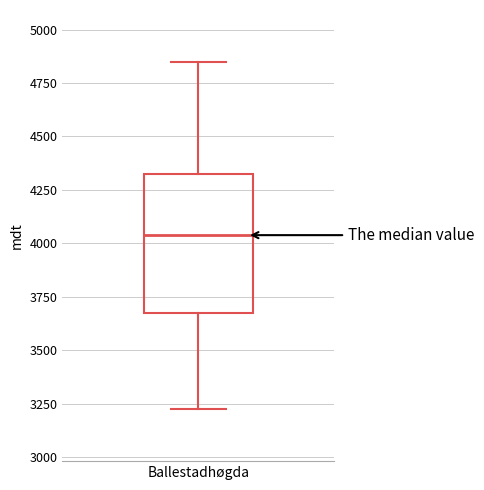

Where is the lower edge of the box for Ballestadhøgda on the y-axis? The values are not printed on the chart, so give them approximately, as read against the axis.

3650